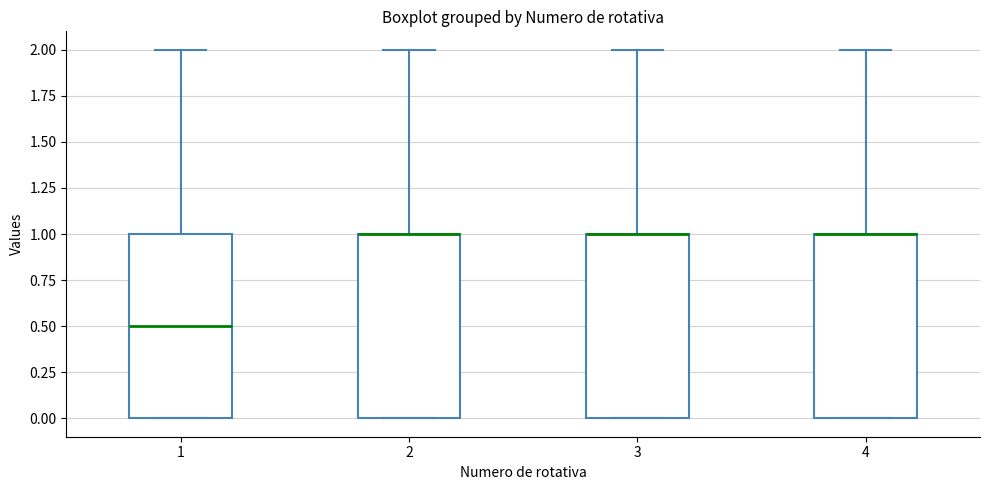

Where is the upper edge of the box at x = 3 on the y-axis? The values are not printed on the chart, so give them approximately, as read against the axis.

1.0